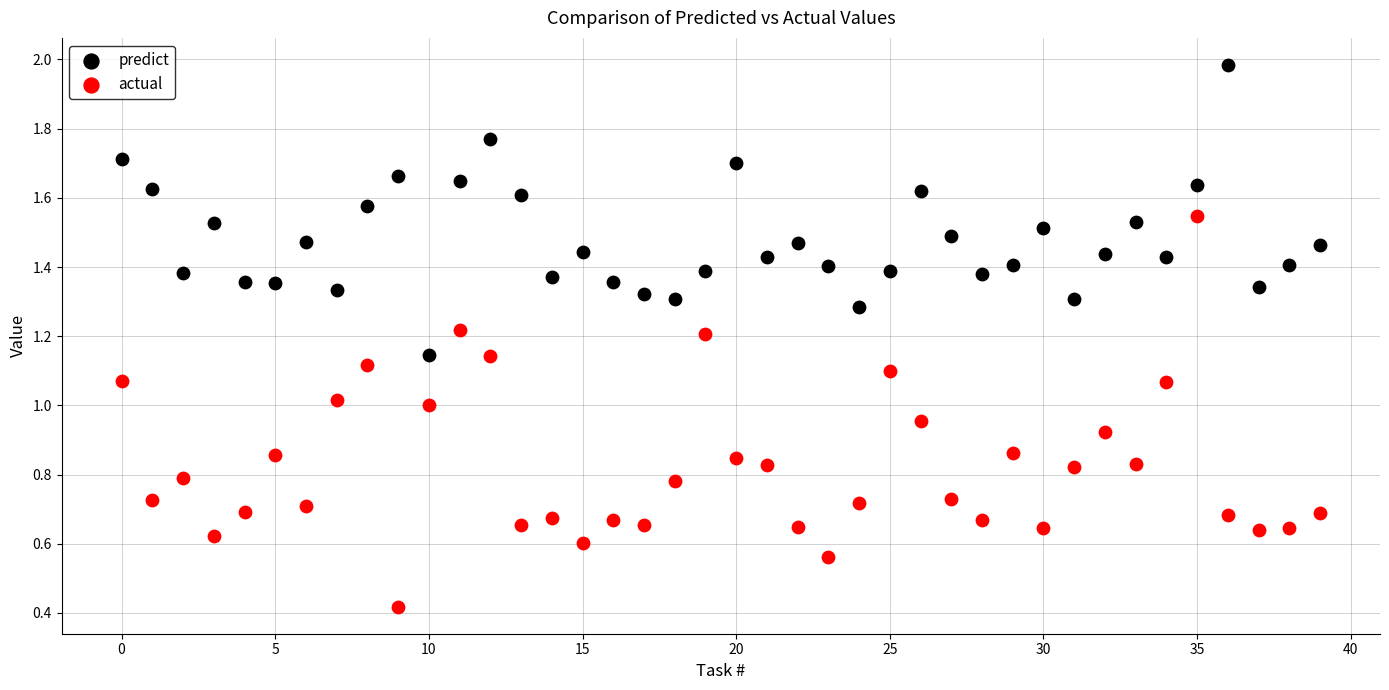

Which series contains the lowest Y value?

actual